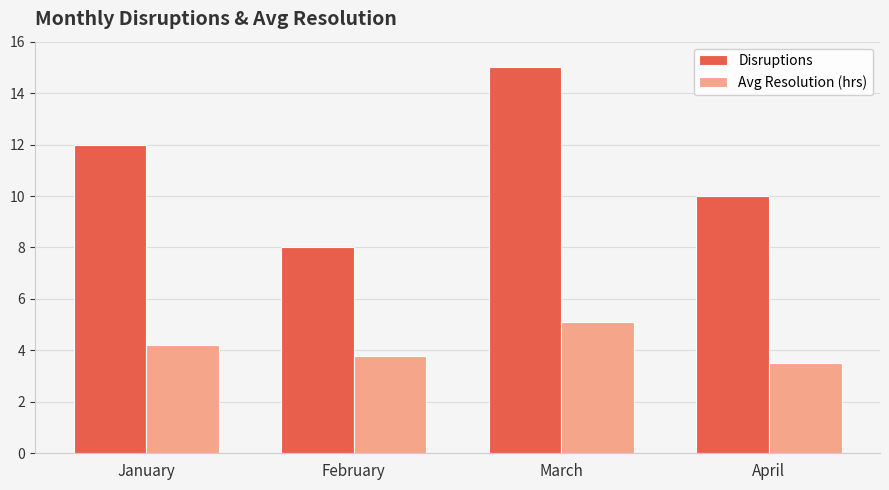

Reading left to right, transcribe all the data shown in this chart.

Disruptions: January=12.0	February=8.0	March=15.0	April=10.0
Avg Resolution (hrs): January=4.2	February=3.8	March=5.1	April=3.5